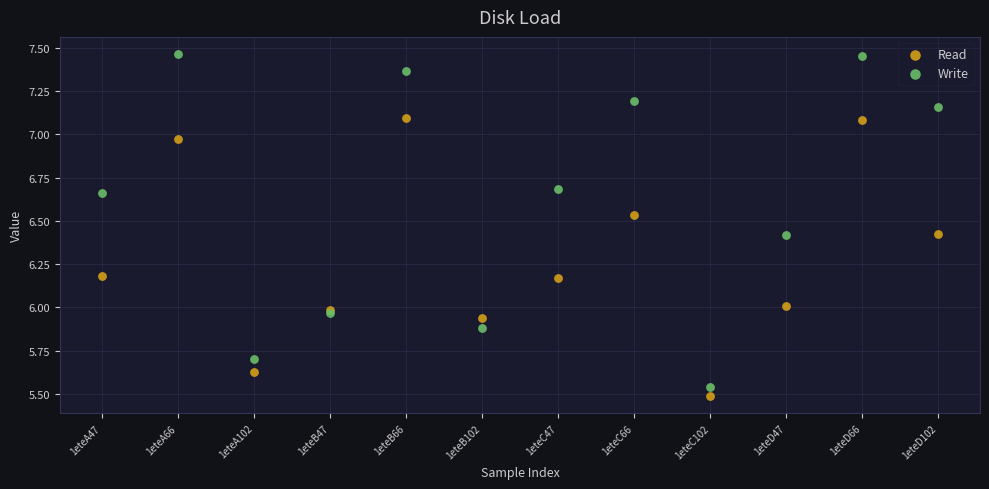

Which series has the widest spread of Y values?

Write